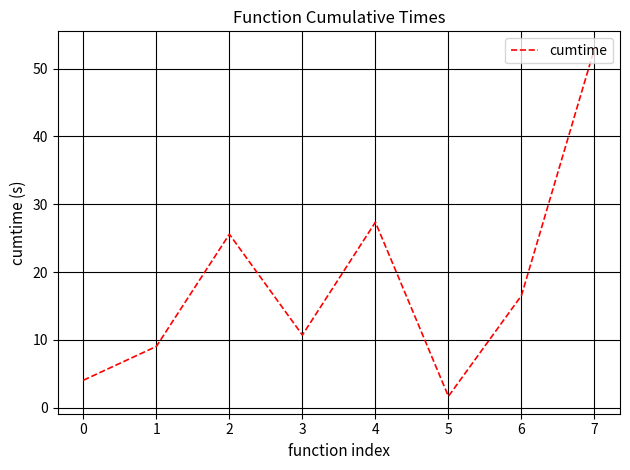

What is the sum of all values?

147.8